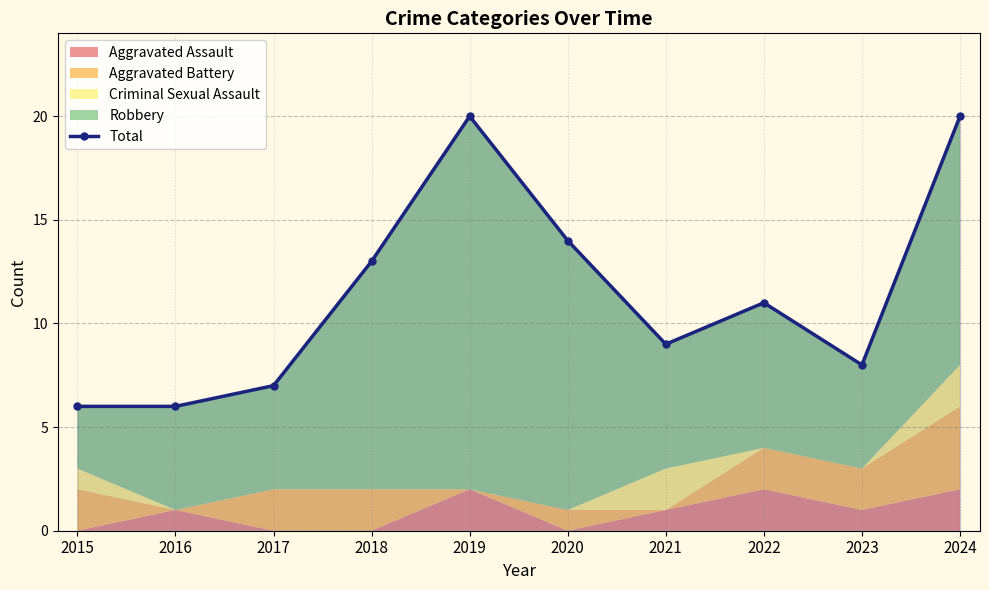

What is the change in value from 2017 to 2020?

+7